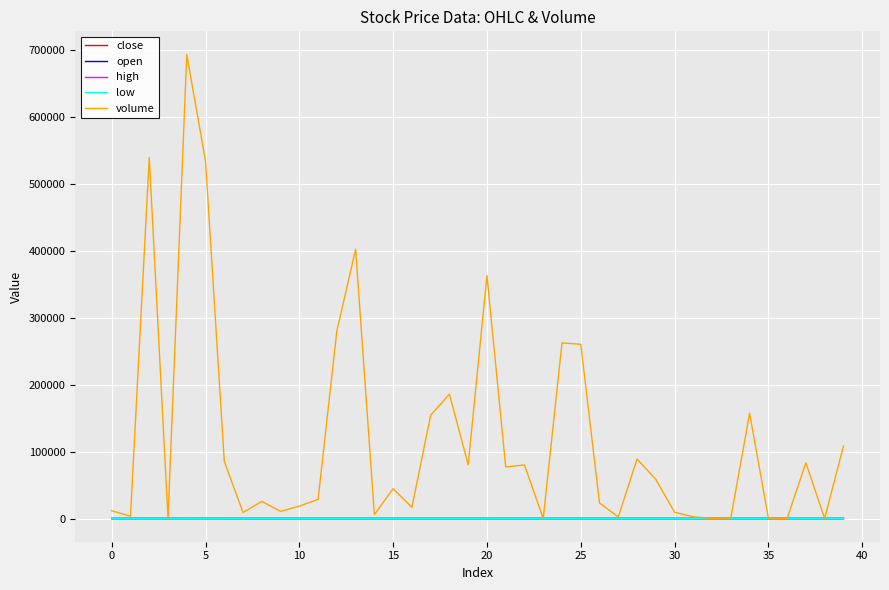

How many categories are shown in the chart?

40